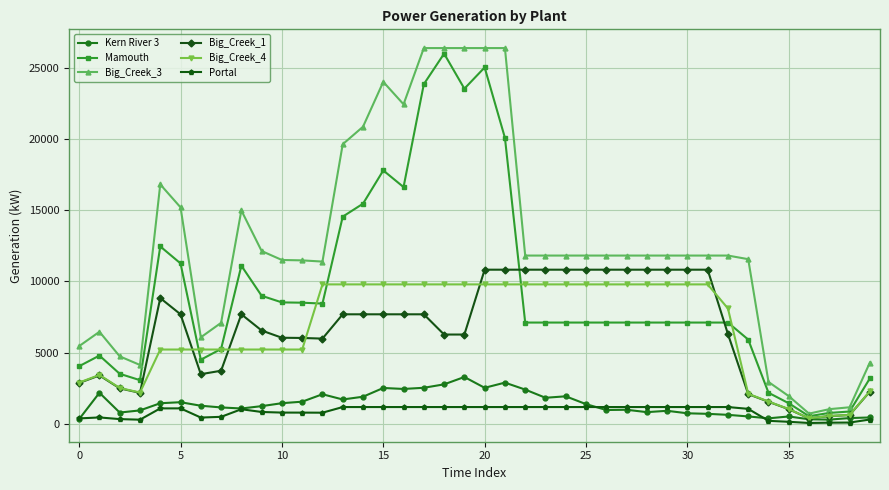

Which series has the widest spread of values?

Big_Creek_3